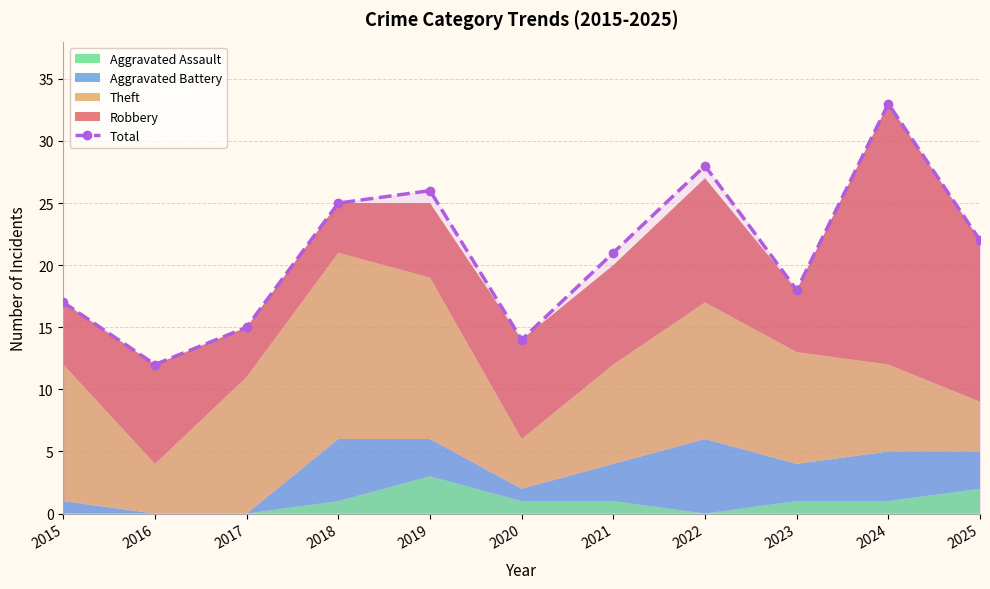

List the labels in order of value, largest first.

2024, 2022, 2019, 2018, 2025, 2021, 2023, 2015, 2017, 2020, 2016